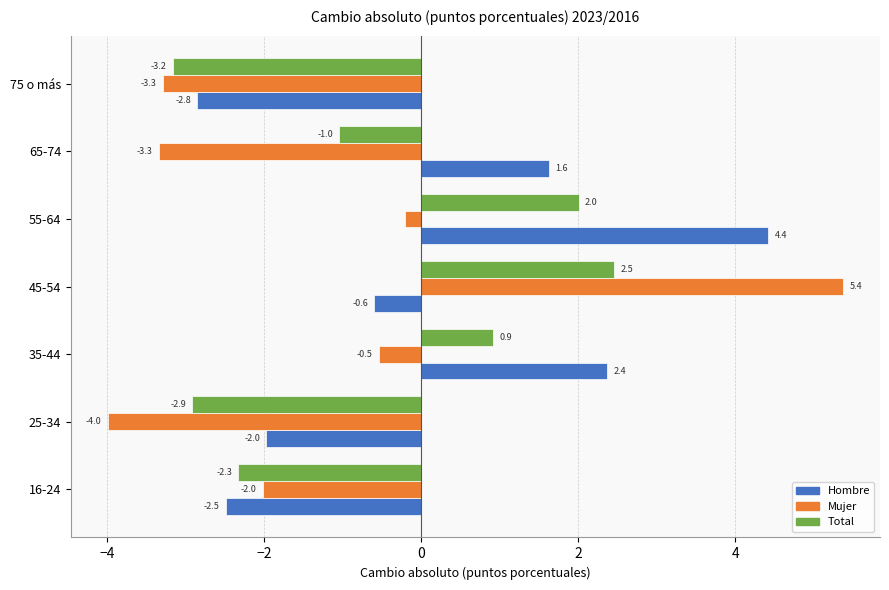

What value does the Hombre series have at 25-34?

-2.0